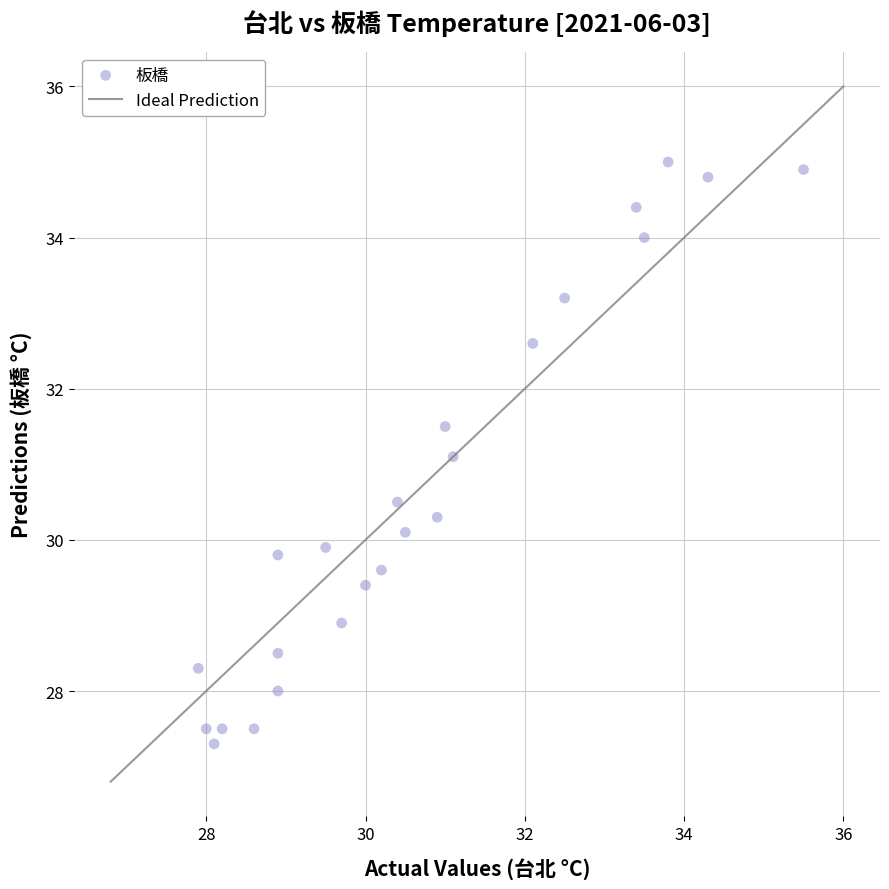

What is the range of Y values (max minus min)?

7.7